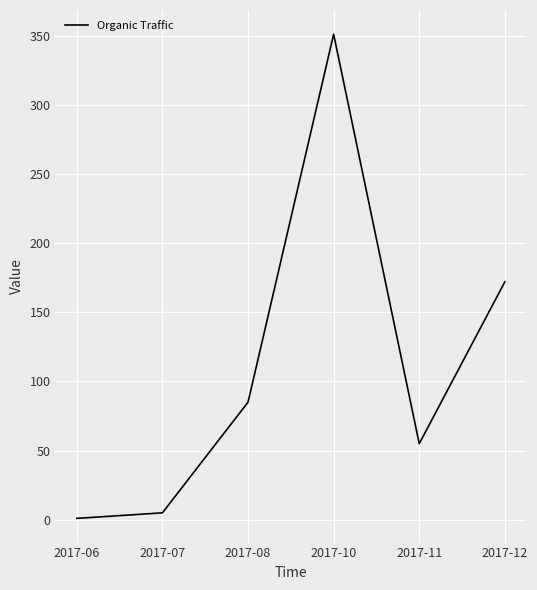

Does the chart have visible grid lines?

Yes